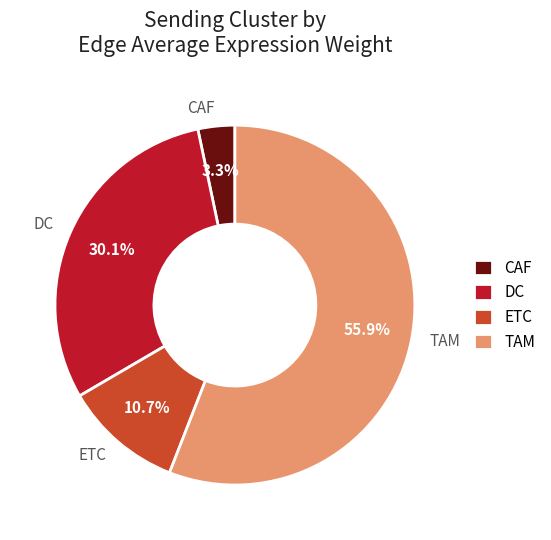

What is the smallest slice in the pie chart?

CAF